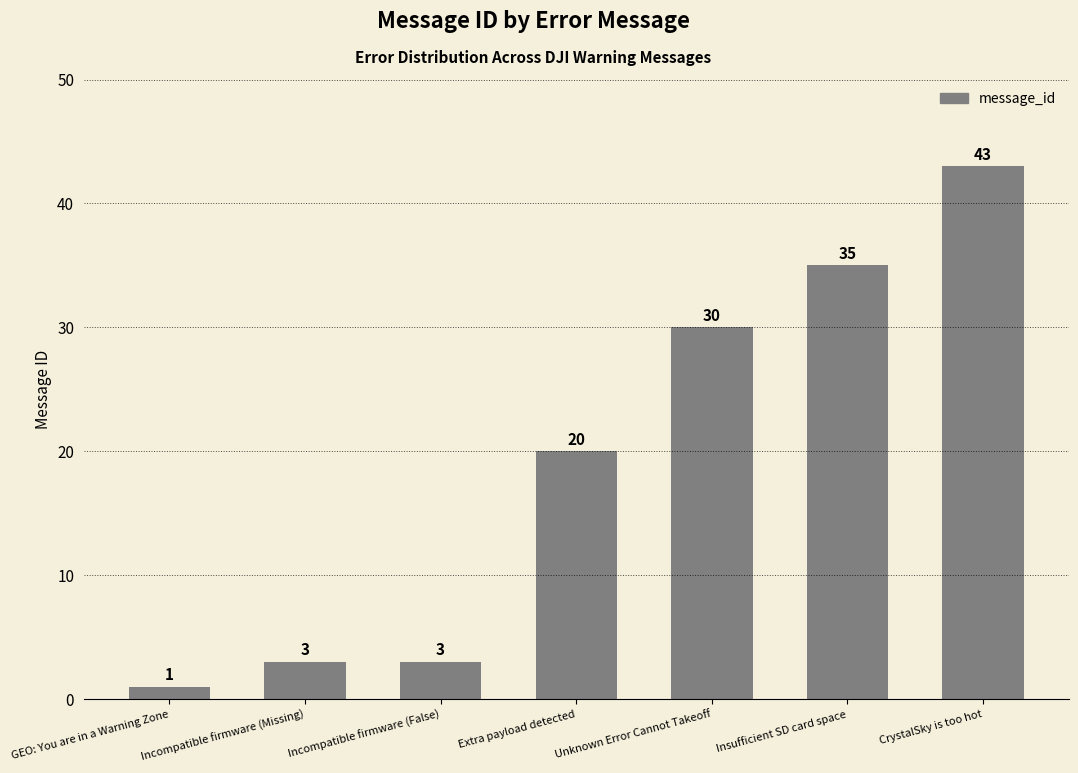

What is the difference between the maximum and minimum values?

42